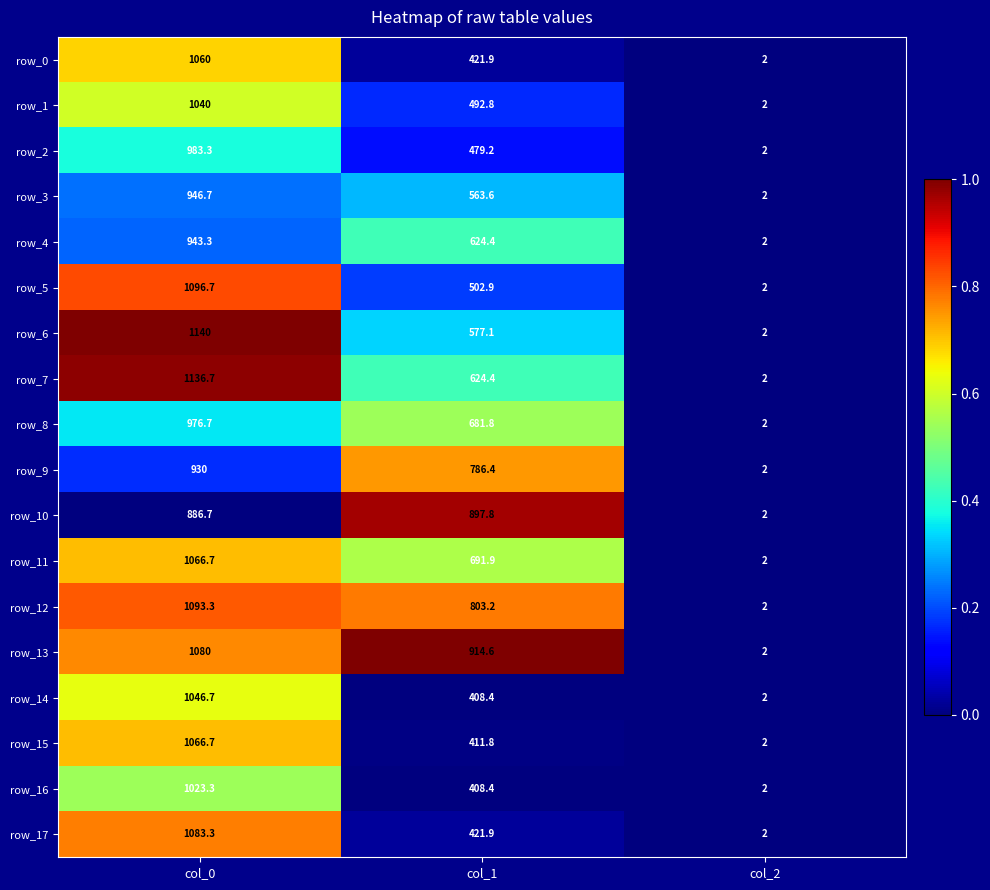

Which series has the widest spread of values?

row_6